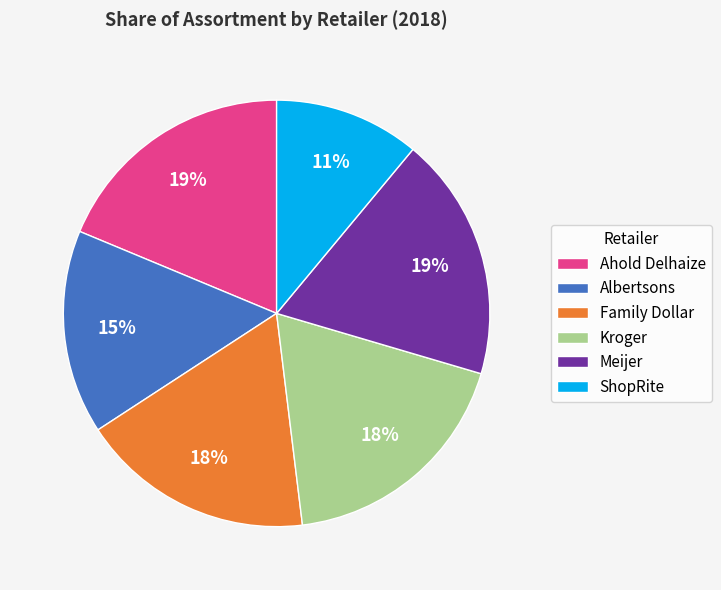

Between Albertsons and ShopRite, which is larger?

Albertsons